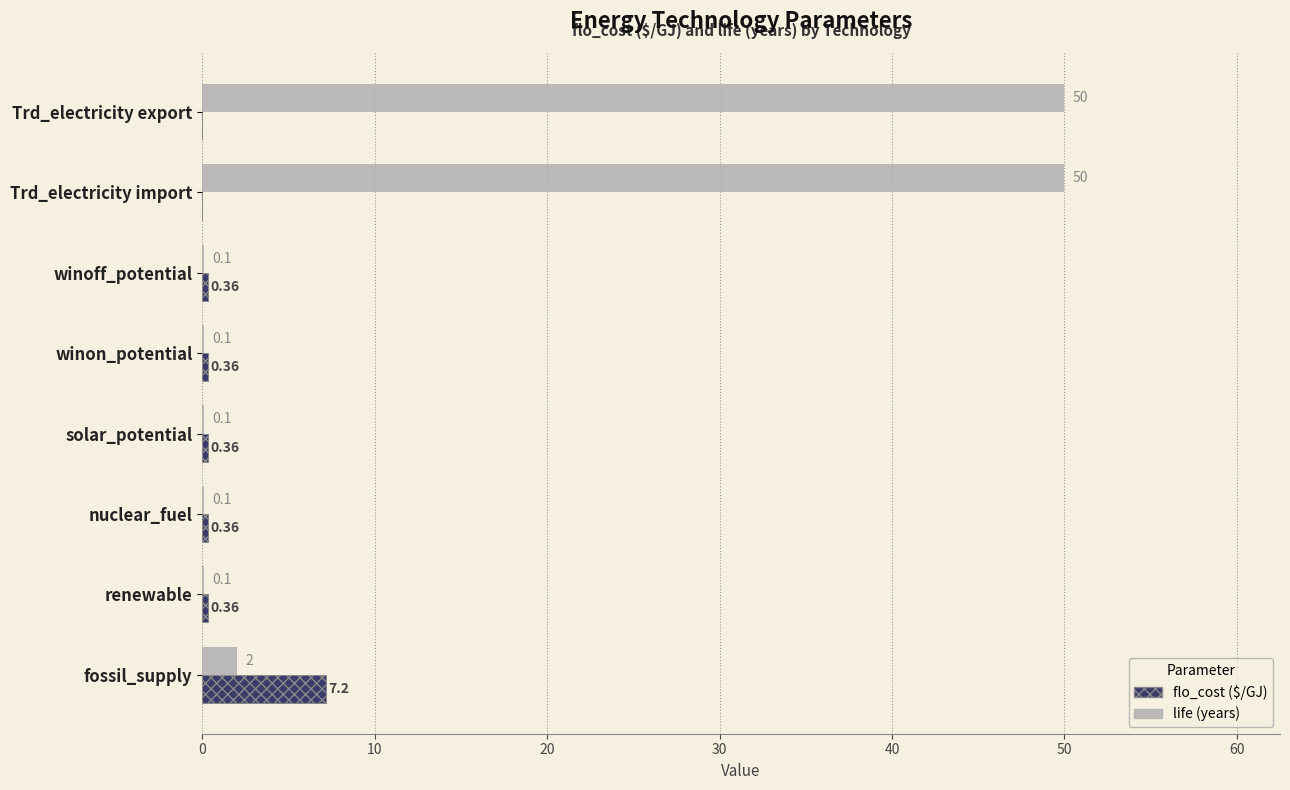

What is the total value across all series at winoff_potential?

0.5